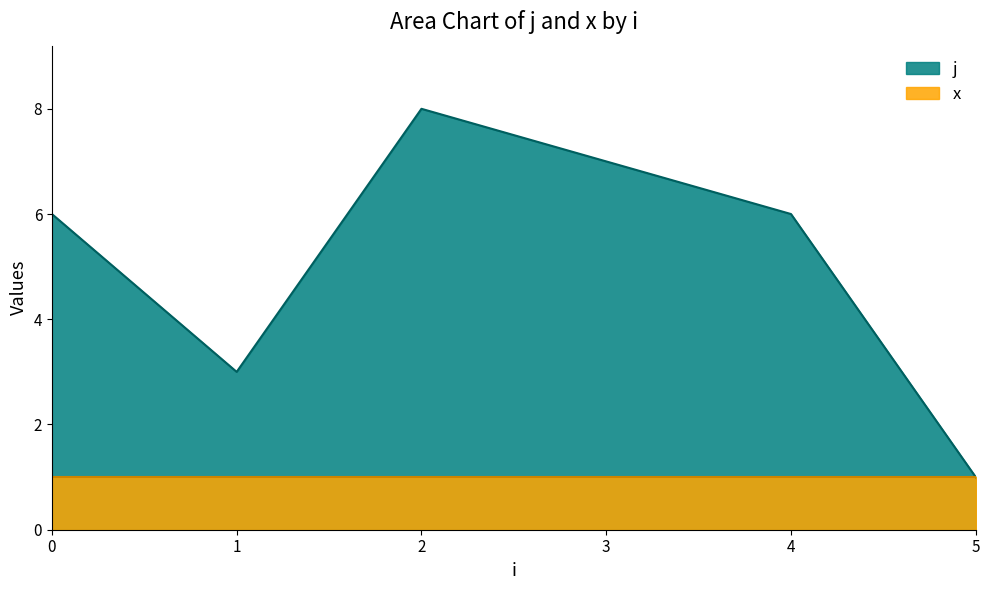

The chart shows a value of 5 at 1. True or false?

False